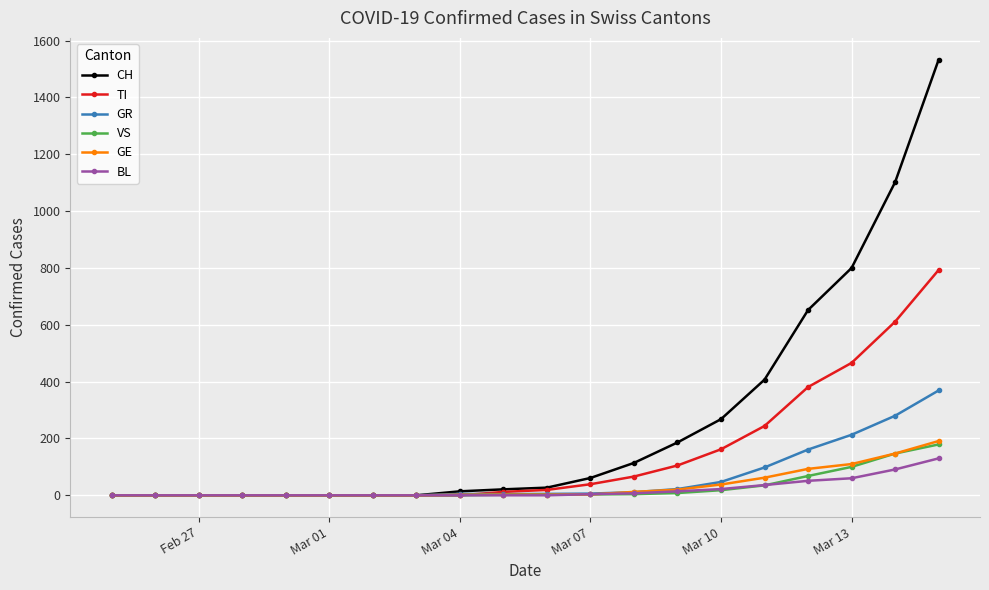

Which series has the largest range (max minus min)?

CH